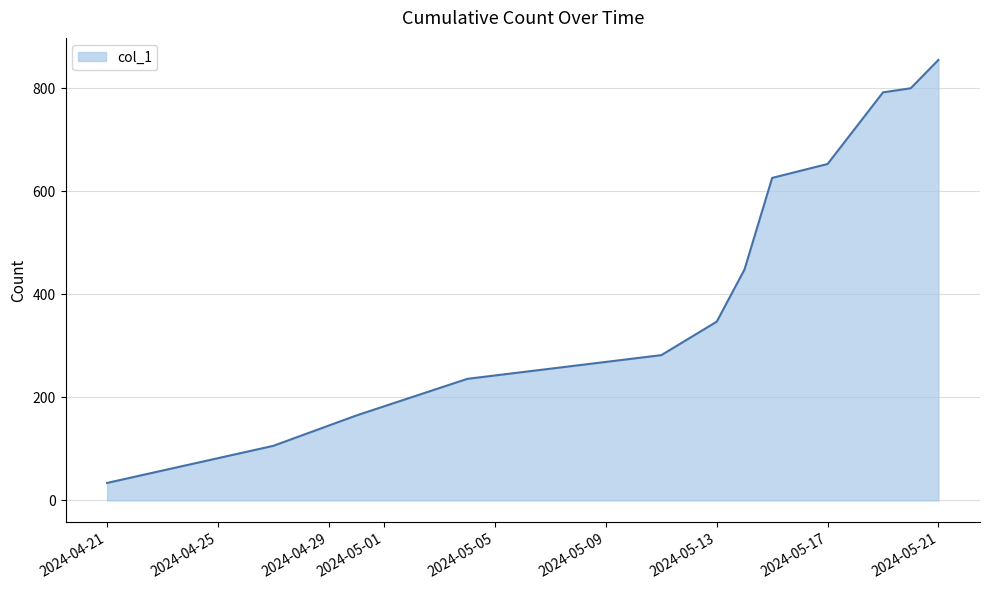

Reading left to right, extract all data points from this chart.

34	106	165	236	282	347	448	626	653	792	800	855